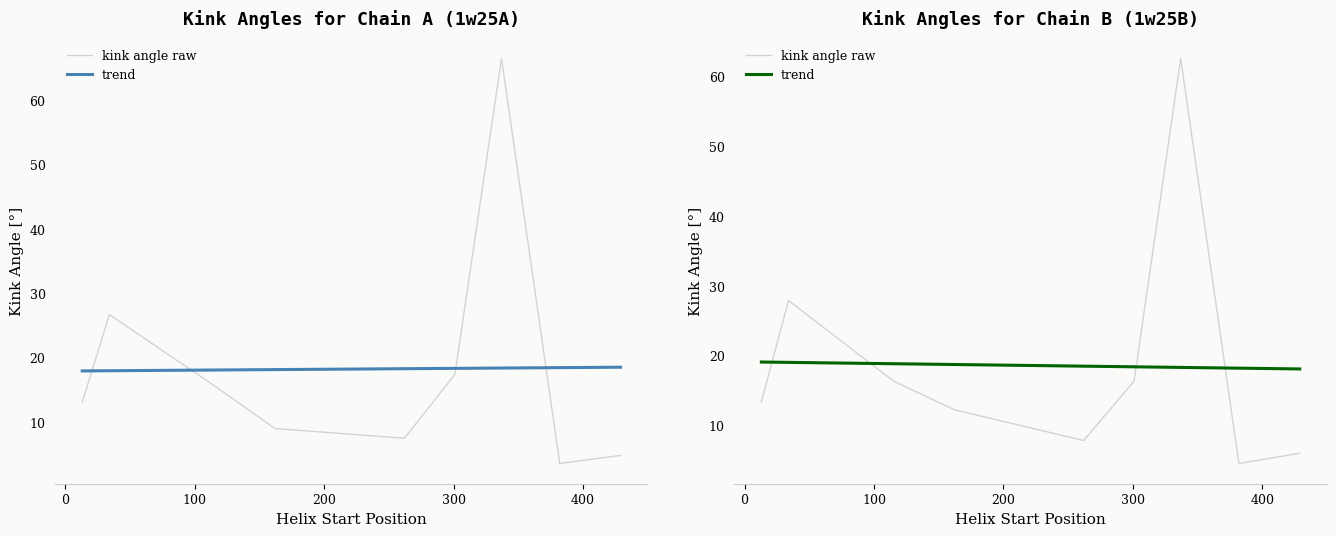

What is the minimum value for trend?

18.1